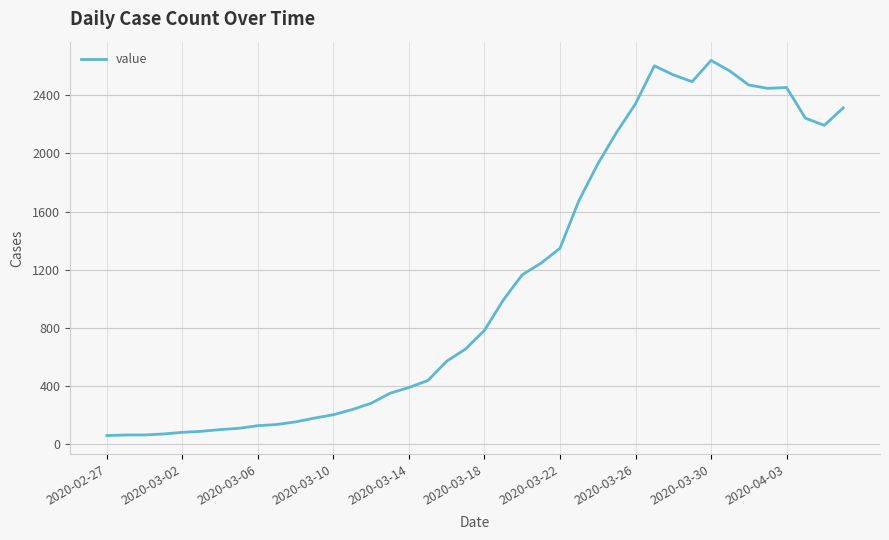

What is the minimum value shown in the chart?

61